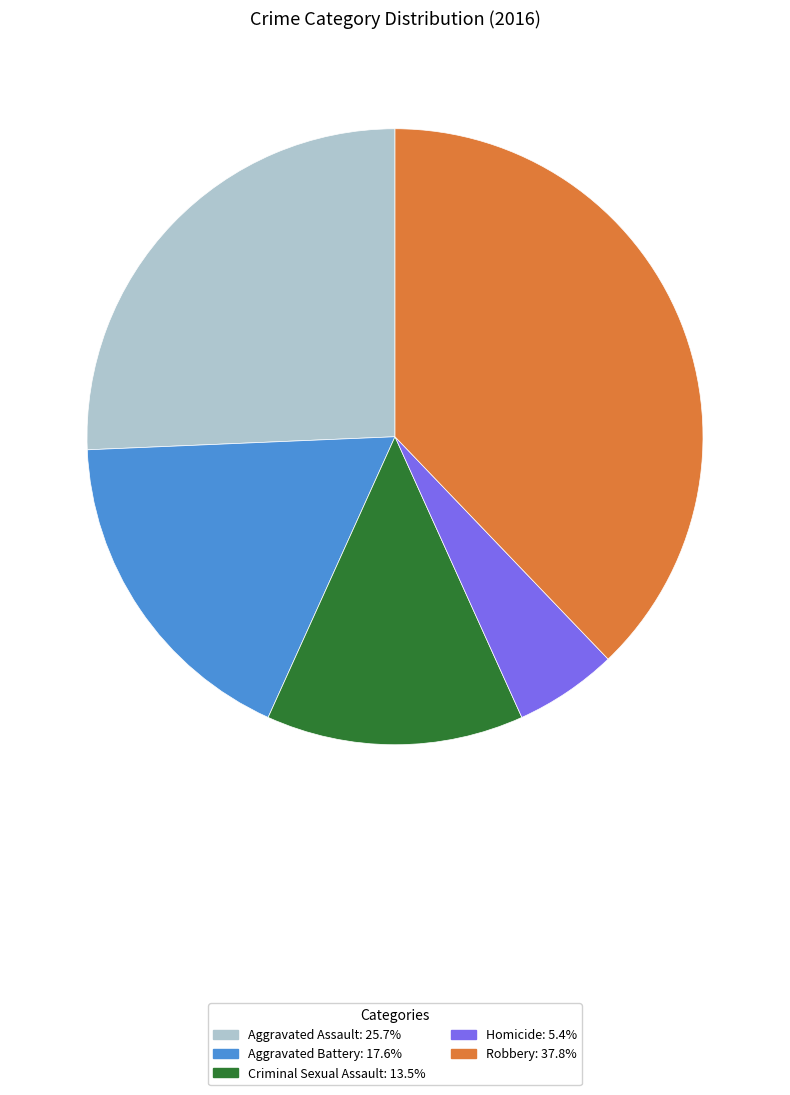

Rank the categories by value from highest to lowest.

Robbery, Aggravated Assault, Aggravated Battery, Criminal Sexual Assault, Homicide